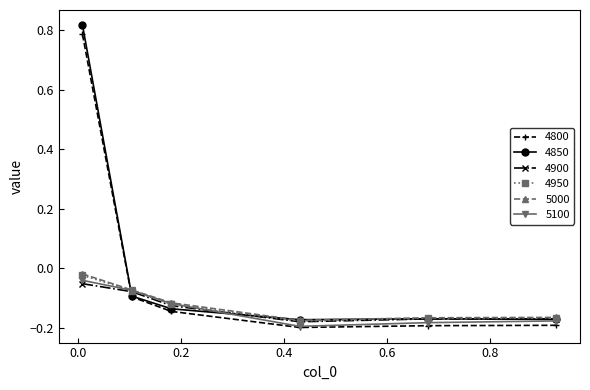

True or false: 4950 has more than 2 interior local peaks.

False